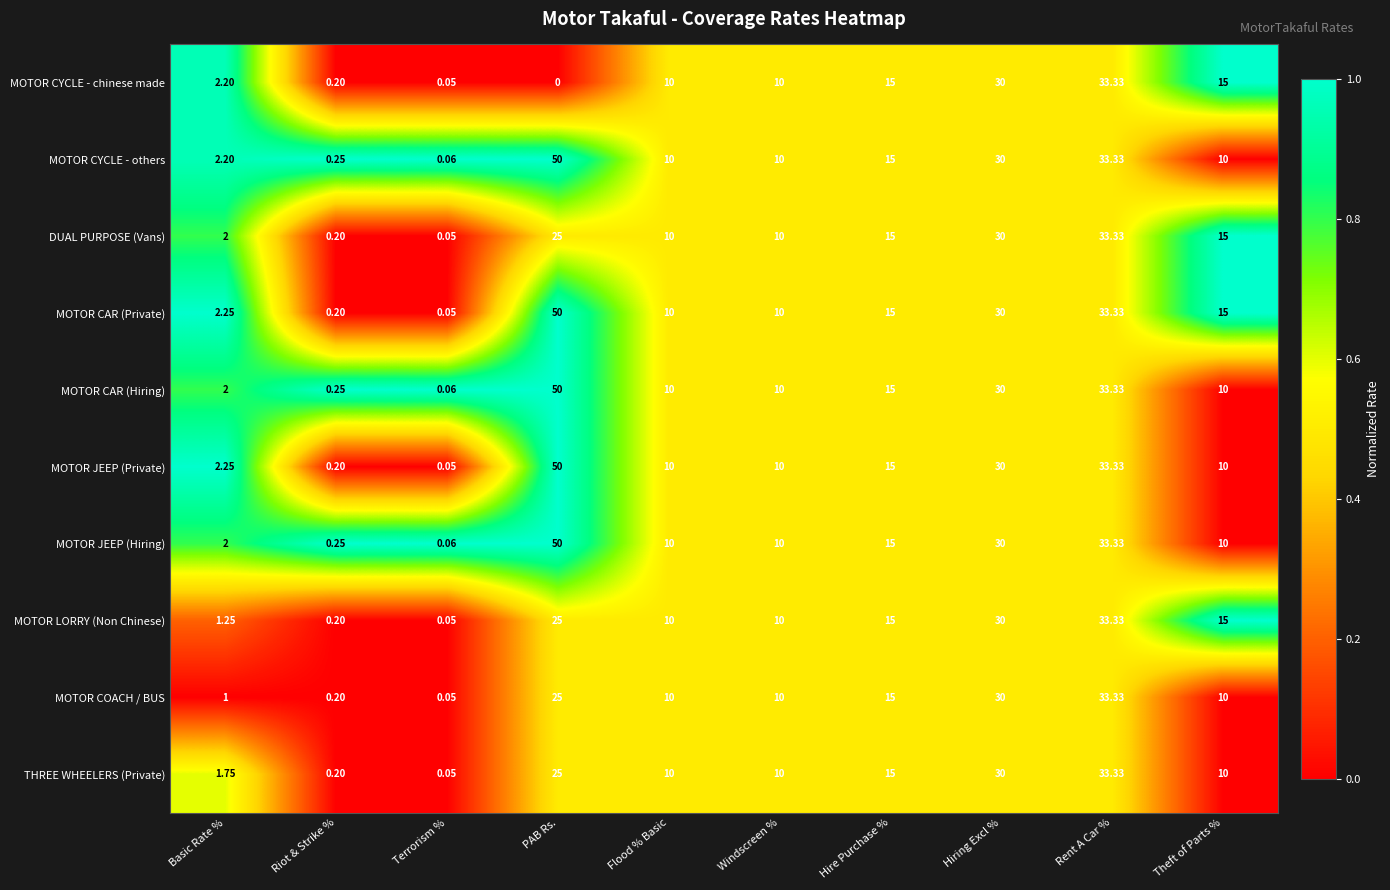

Which label corresponds to the smallest value in the chart?

PAB Rs.